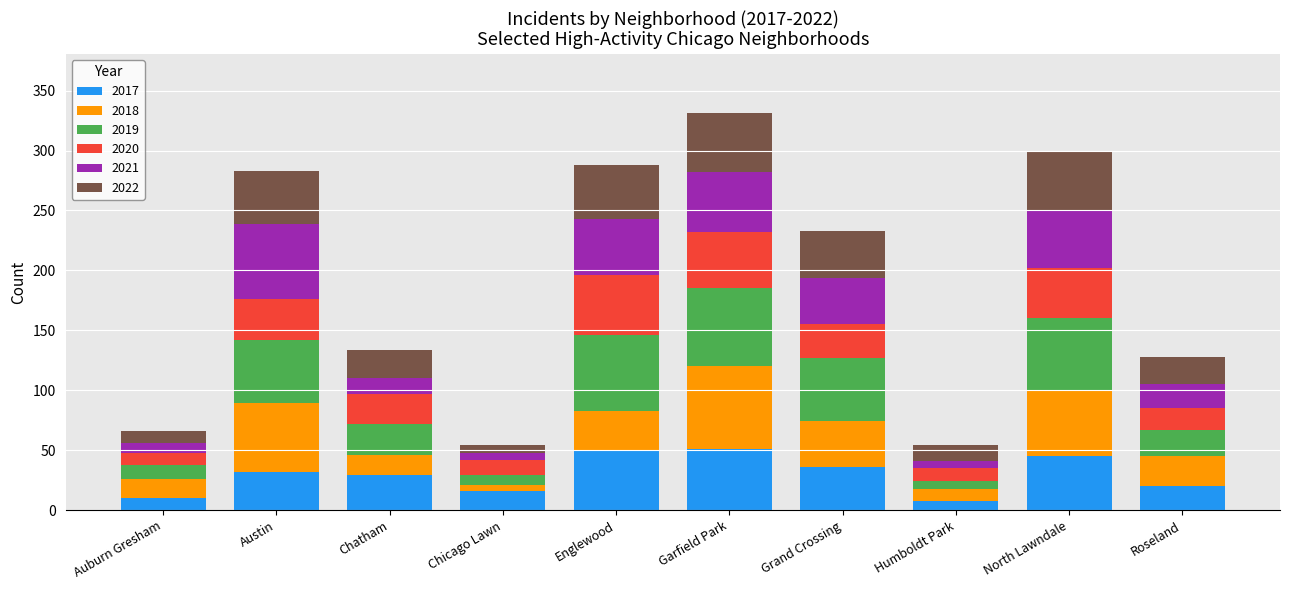

What is the total value across all series at Austin?

283